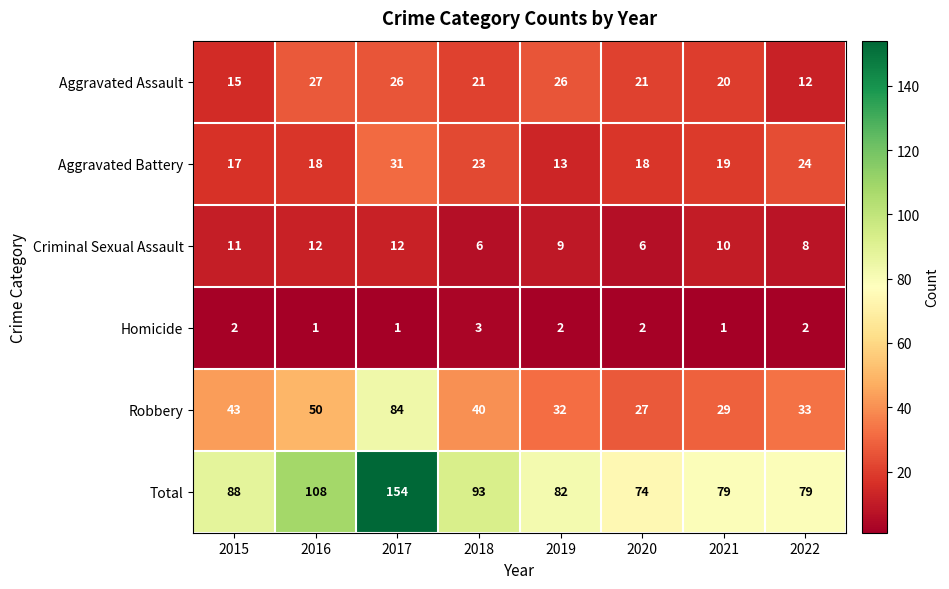

What is the difference between the highest and lowest values at 2020?

72